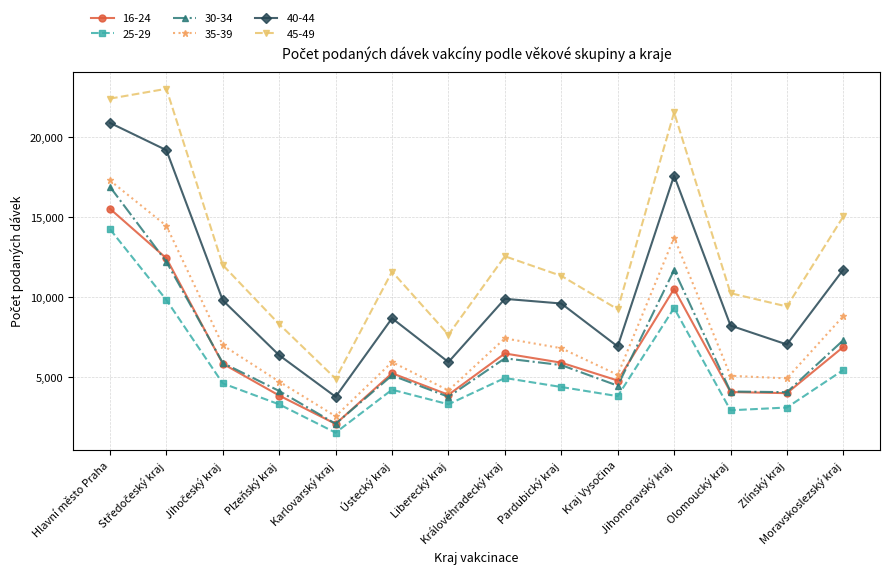

True or false: 35-39 and 40-44 cross at least once.

False